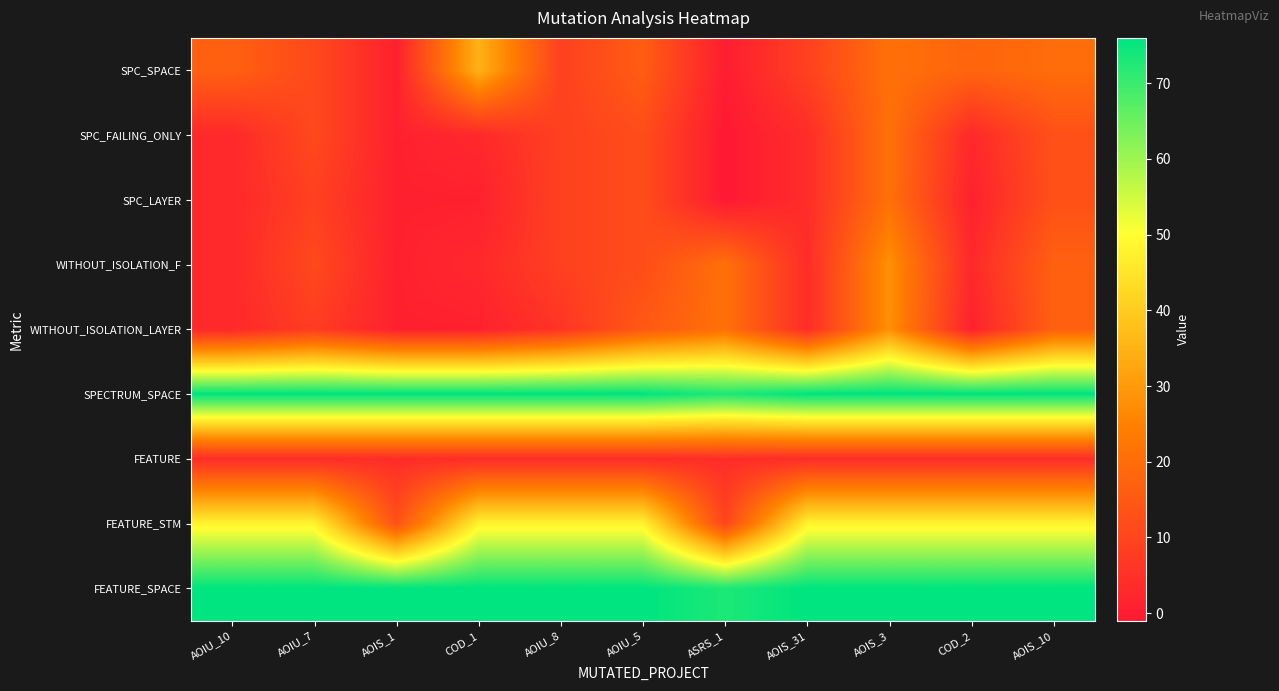

Reading left to right, extract all data points from this chart.

SPC_SPACE: AOIU_10=17	AOIU_7=11	AOIS_1=1	COD_1=35	AOIU_8=9	AOIU_5=16	ASRS_1=0	AOIS_31=9	AOIS_3=21	COD_2=18	AOIS_10=20
SPC_FAILING_ONLY: AOIU_10=3	AOIU_7=11	AOIS_1=1	COD_1=3	AOIU_8=9	AOIU_5=12	ASRS_1=-1	AOIS_31=4	AOIS_3=21	COD_2=3	AOIS_10=13
SPC_LAYER: AOIU_10=3	AOIU_7=9	AOIS_1=1	COD_1=1	AOIU_8=9	AOIU_5=12	ASRS_1=-1	AOIS_31=4	AOIS_3=21	COD_2=1	AOIS_10=13
WITHOUT_ISOLATION_F: AOIU_10=3	AOIU_7=11	AOIS_1=1	COD_1=3	AOIU_8=9	AOIU_5=12	ASRS_1=21	AOIS_31=4	AOIS_3=28	COD_2=3	AOIS_10=17
WITHOUT_ISOLATION_LAYER: AOIU_10=3	AOIU_7=8	AOIS_1=1	COD_1=1	AOIU_8=6	AOIU_5=15	ASRS_1=21	AOIS_31=4	AOIS_3=28	COD_2=1	AOIS_10=17
SPECTRUM_SPACE: AOIU_10=76	AOIU_7=76	AOIS_1=76	COD_1=76	AOIU_8=76	AOIU_5=76	ASRS_1=73	AOIS_31=76	AOIS_3=76	COD_2=76	AOIS_10=76
FEATURE: AOIU_10=4	AOIU_7=4	AOIS_1=4	COD_1=4	AOIU_8=4	AOIU_5=4	ASRS_1=4	AOIS_31=4	AOIS_3=4	COD_2=4	AOIS_10=4
FEATURE_STM: AOIU_10=48	AOIU_7=48	AOIS_1=13	COD_1=48	AOIU_8=48	AOIU_5=48	ASRS_1=10	AOIS_31=48	AOIS_3=48	COD_2=48	AOIS_10=48
FEATURE_SPACE: AOIU_10=76	AOIU_7=76	AOIS_1=76	COD_1=76	AOIU_8=76	AOIU_5=76	ASRS_1=73	AOIS_31=76	AOIS_3=76	COD_2=76	AOIS_10=76